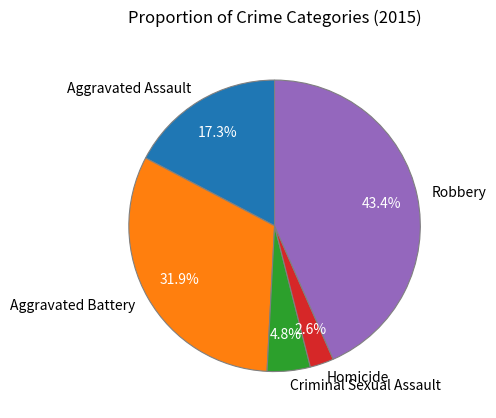

The Aggravated Battery slice represents 32% of the pie. True or false?

True